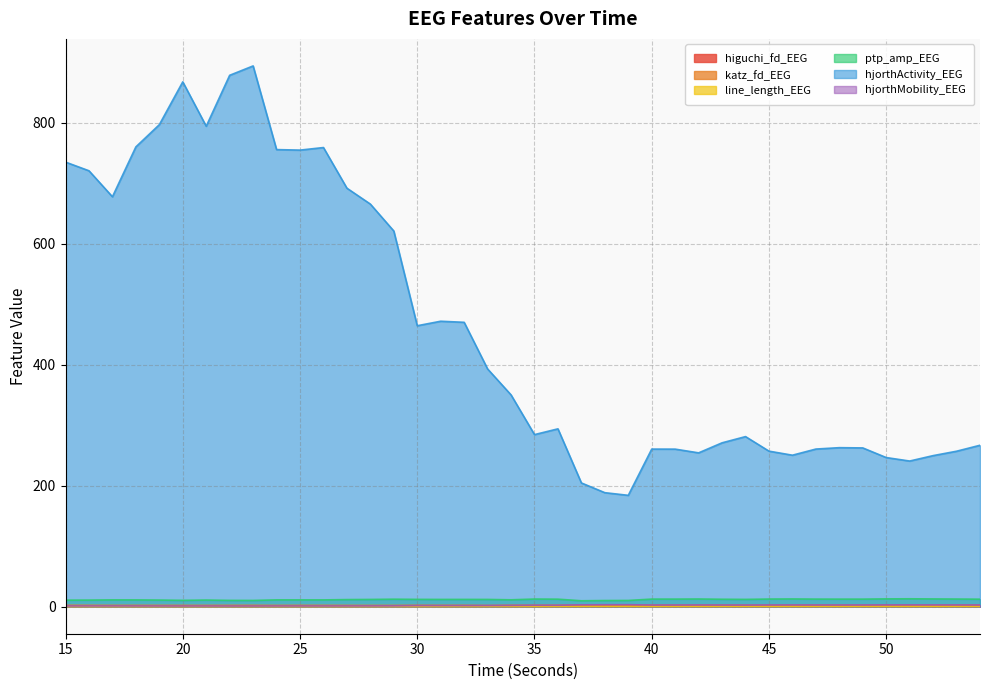

Between 26 and 54, which series saw the biggest shift?

hjorthActivity_EEG